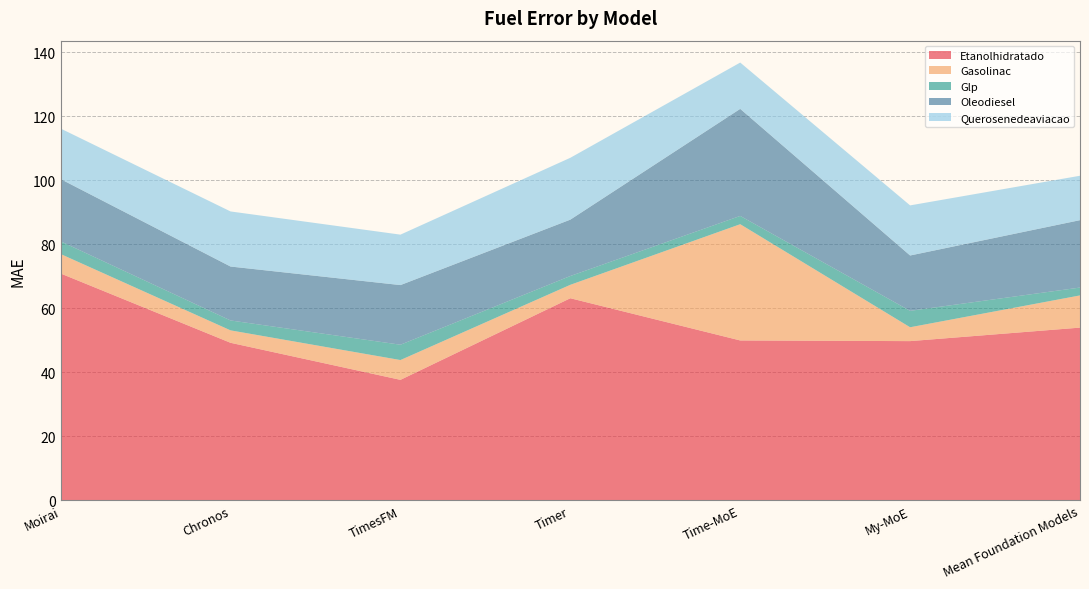

Reading left to right, transcribe all the data shown in this chart.

Etanolhidratado: 70.9	49.3	37.7	63.2	50.0	49.8	54.0
Gasolinac: 6.1	3.9	6.2	4.2	36.3	4.3	10.1
Glp: 4.0	3.1	4.8	2.7	2.6	5.1	2.5
Oleodiesel: 19.4	16.8	18.6	17.6	33.4	17.3	21.1
Querosenedeaviacao: 15.8	17.2	15.8	19.3	14.5	15.7	13.9